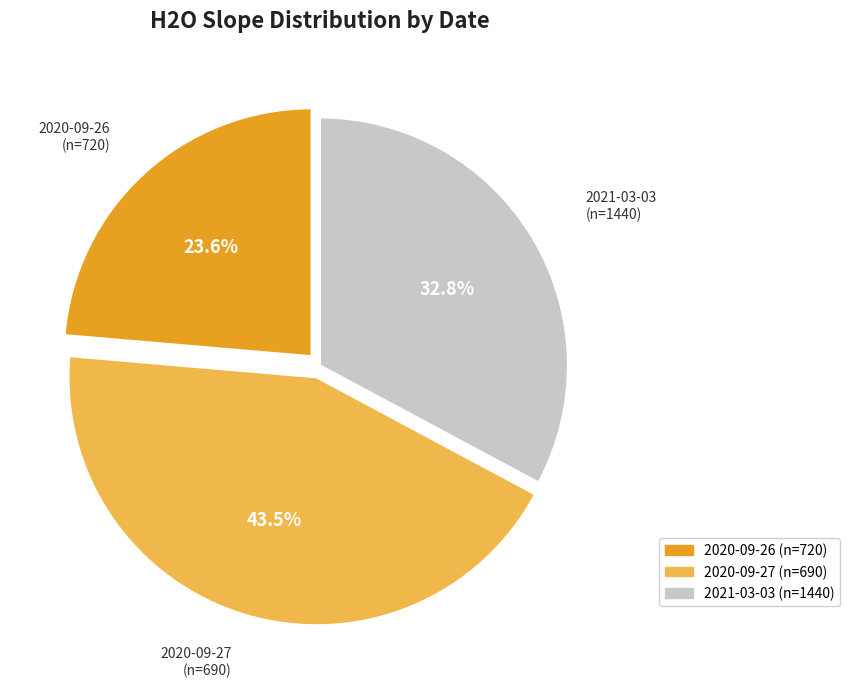

True or false: 2021-03-03 (n=1440) accounts for 33% of the total.

True